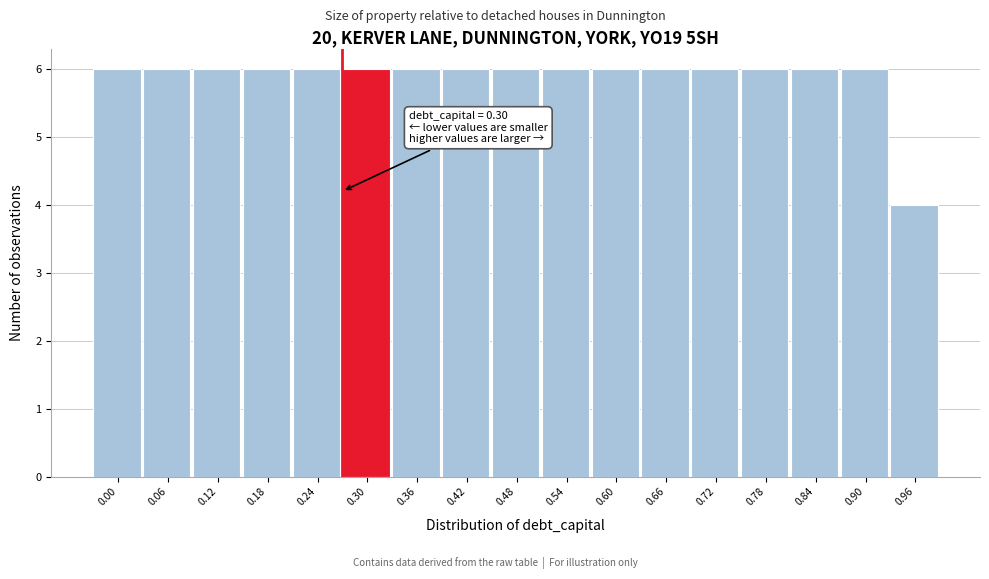

Reading left to right, extract all data points from this chart.

6	6	6	6	6	6	6	6	6	6	6	6	6	6	6	6	4